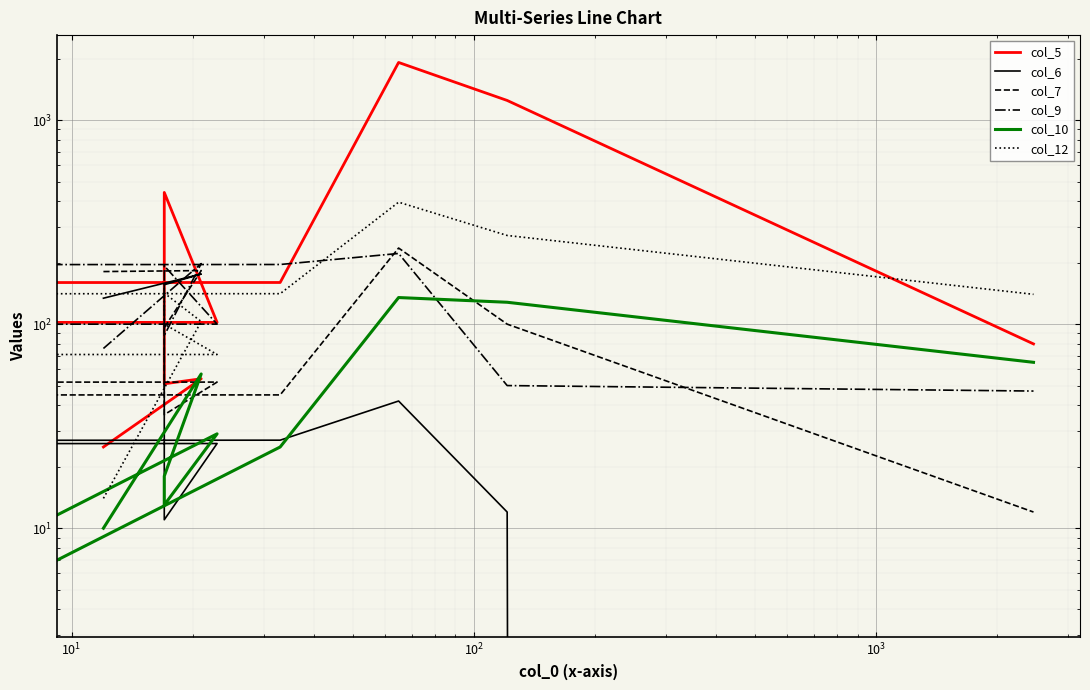

How many series are shown in this chart?

6